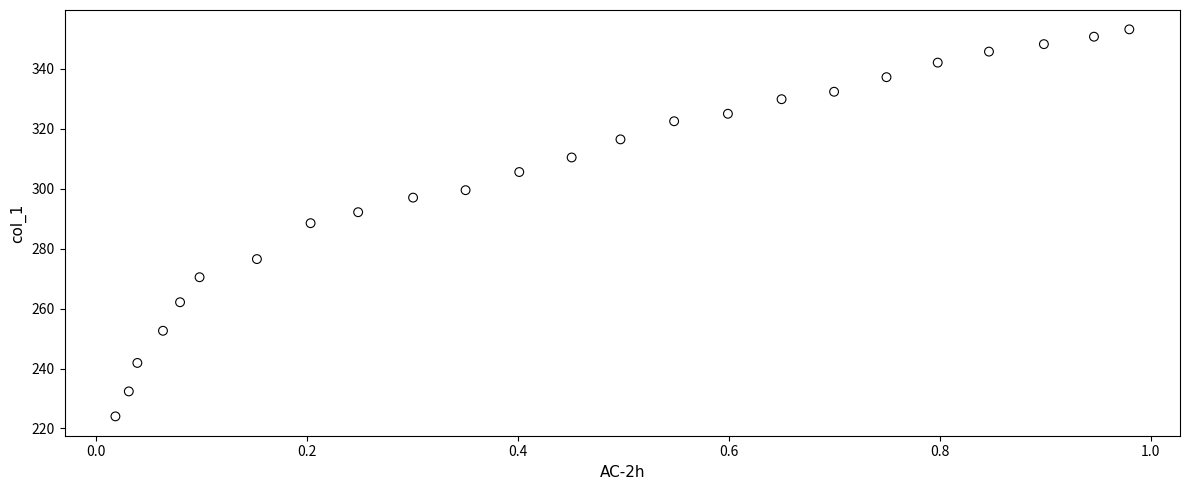

What is the range of X values (max minus min)?

1.0